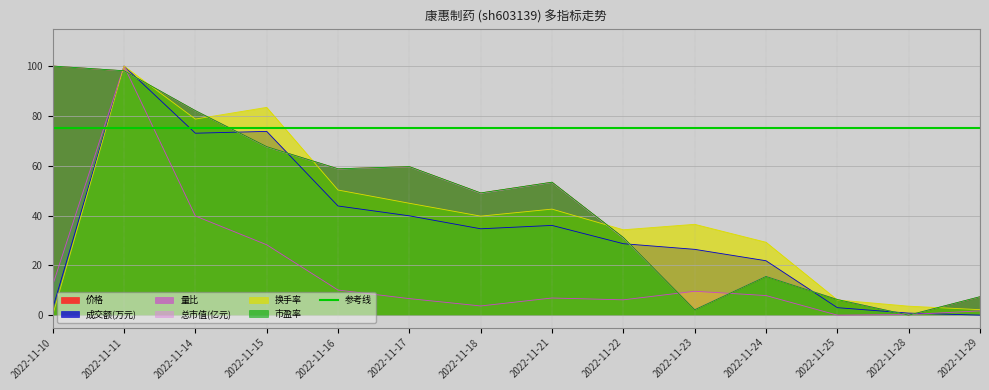

What is the total value across all series at 2022-11-21?

245.4